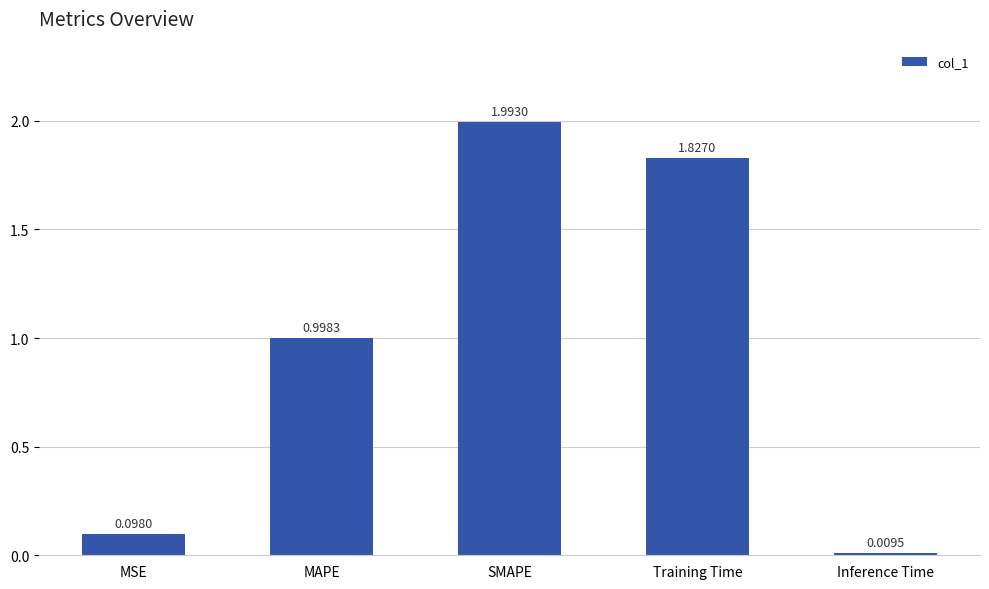

List the labels in order of value, smallest first.

Inference Time, MSE, MAPE, Training Time, SMAPE